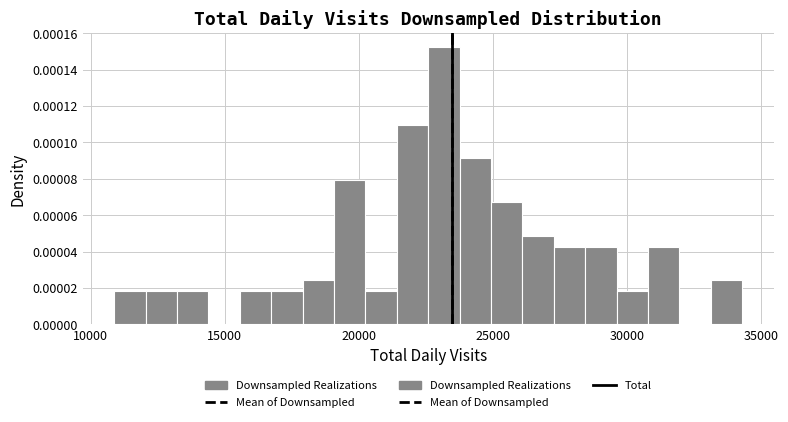

Around what value on the x-axis is the tallest bar? Give the approximate position of its centre, as read against the axis.

23000